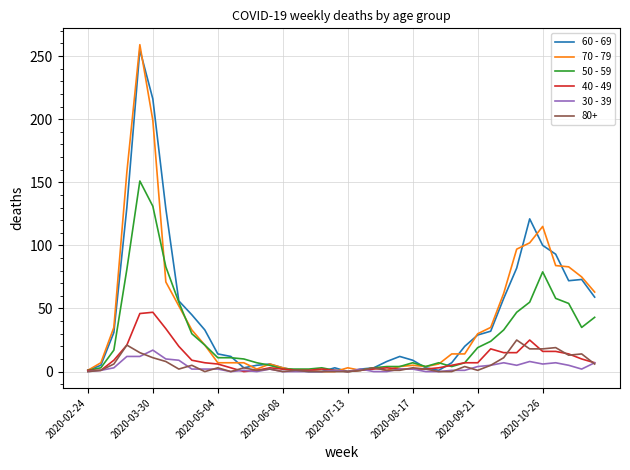

Which series ends up on top after the final intersection of 70 - 79 and 30 - 39?

70 - 79